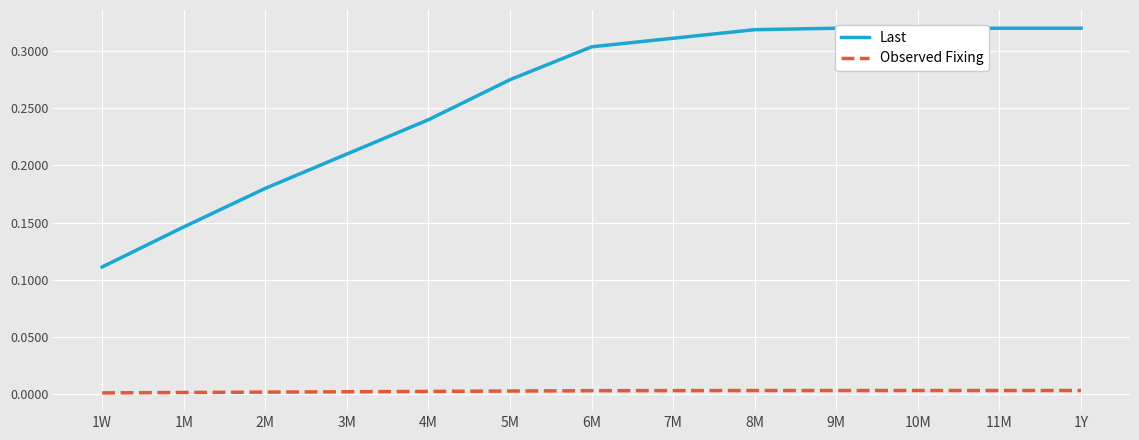

True or false: Last has more than 2 interior local peaks.

False